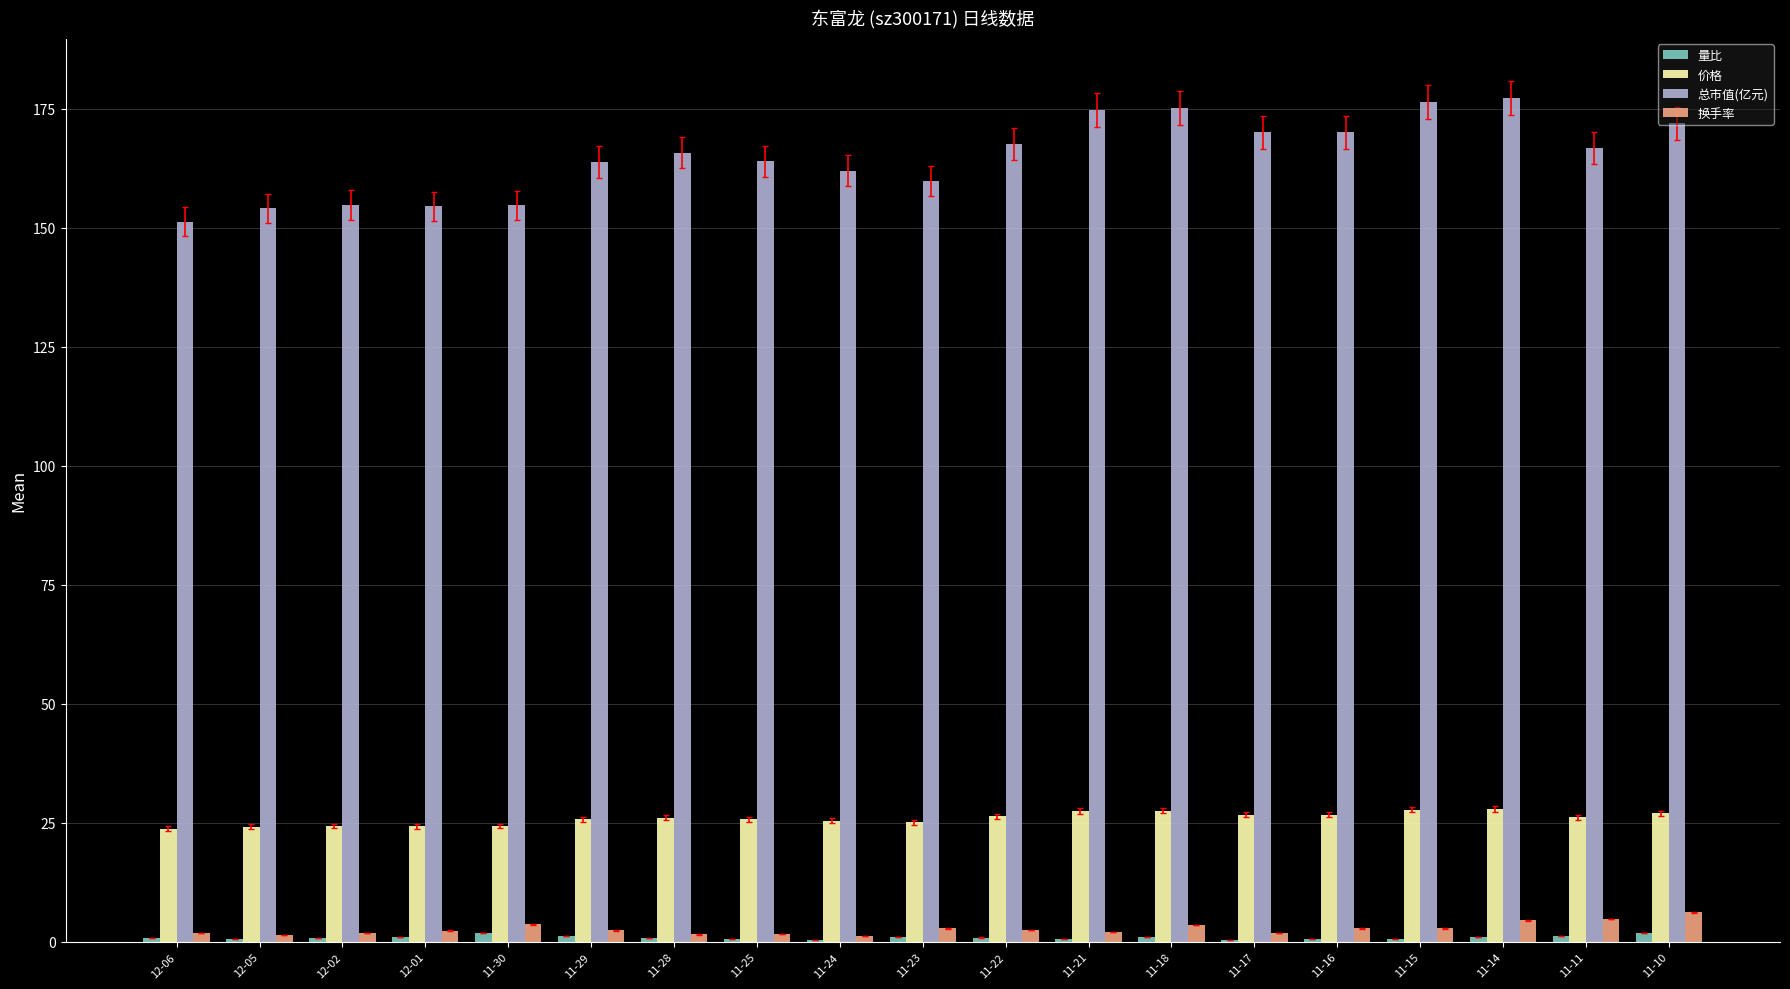

Which series has the largest total across all categories?

总市值(亿元)